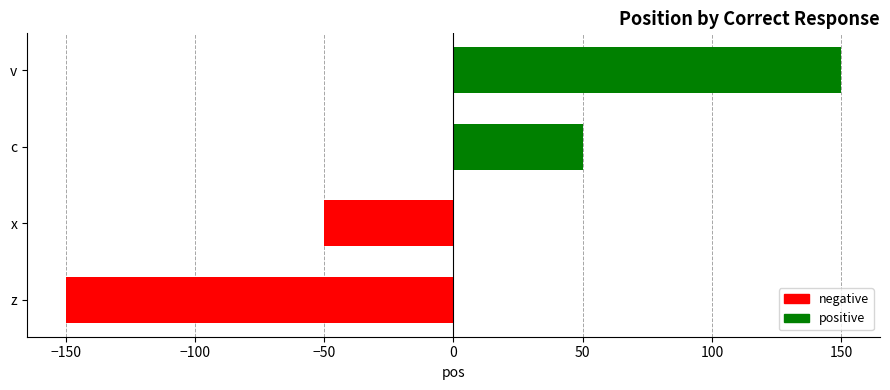

Count the number of categories in the chart.

4